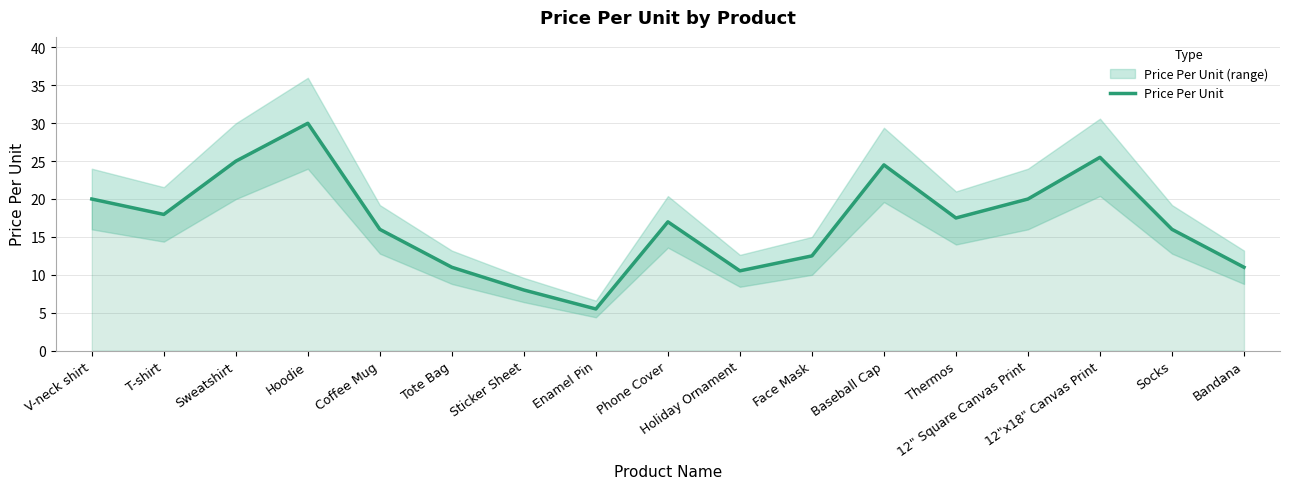

What is the difference between the values at 12" Square Canvas Print and Sticker Sheet?

12.0